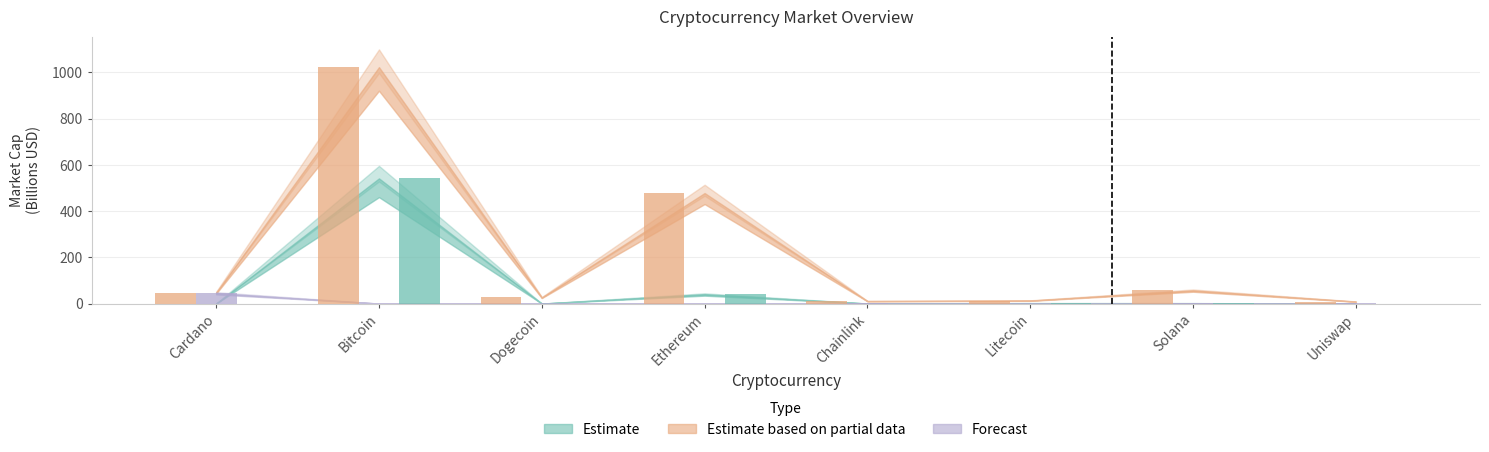

How many series are shown in this chart?

3